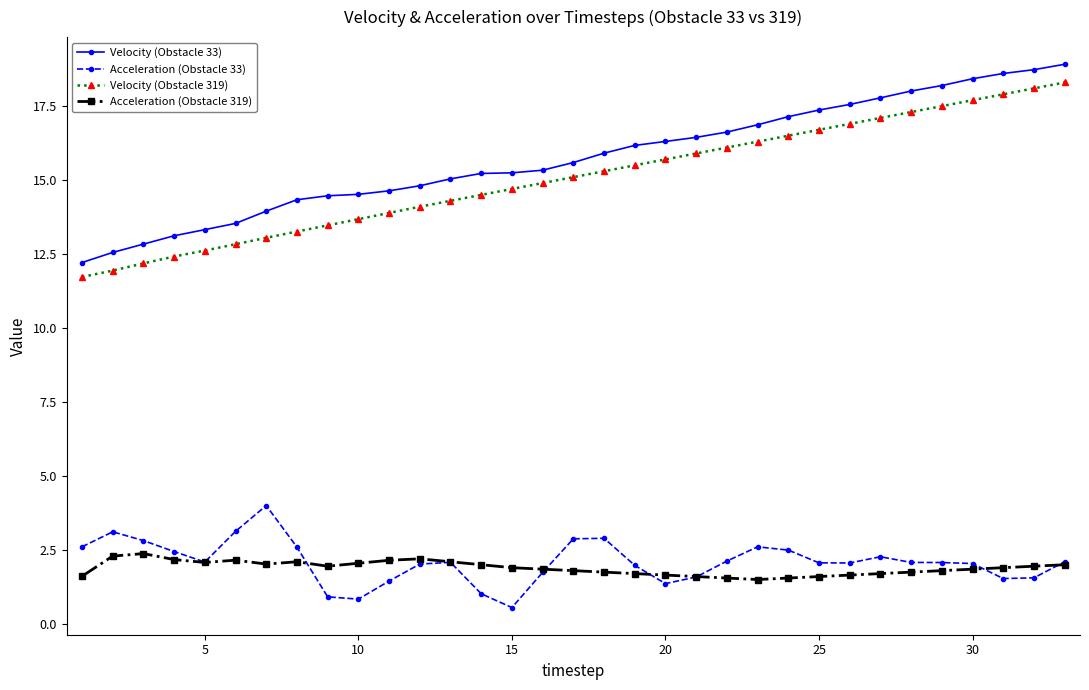

How many data points in Velocity (Obstacle 319) are above 15?

17